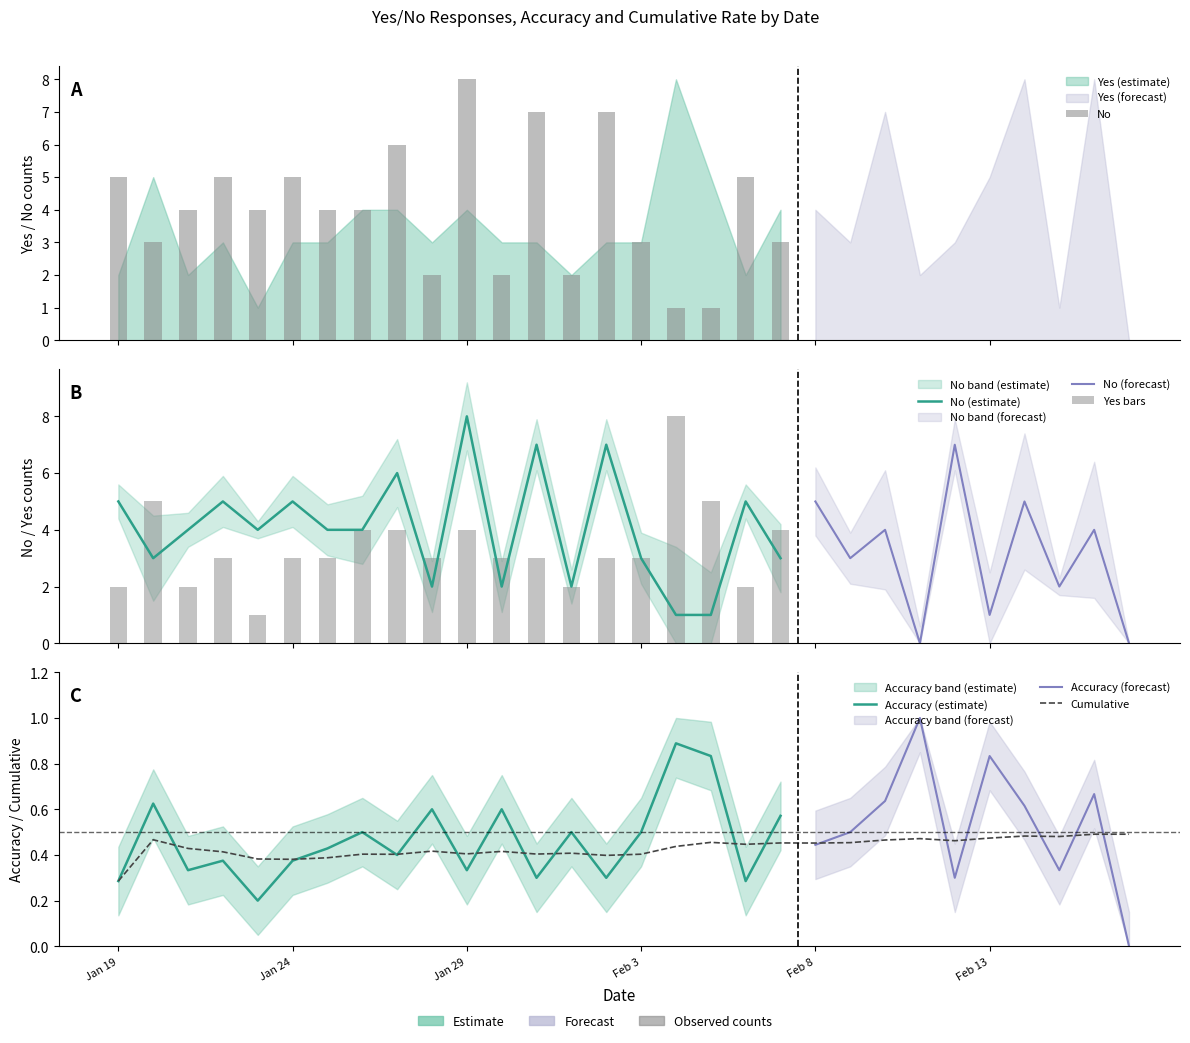

Rank the series at Feb 4 from highest to lowest value.

Yes, No, Accuracy, Cumulative